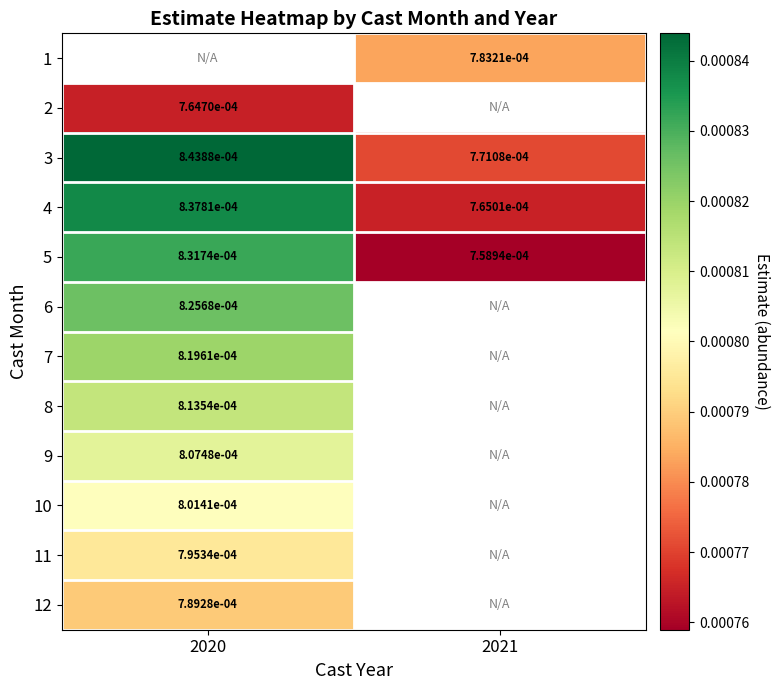

Is the value of 5 at 2021 greater than the value of 7 at 2020?

No